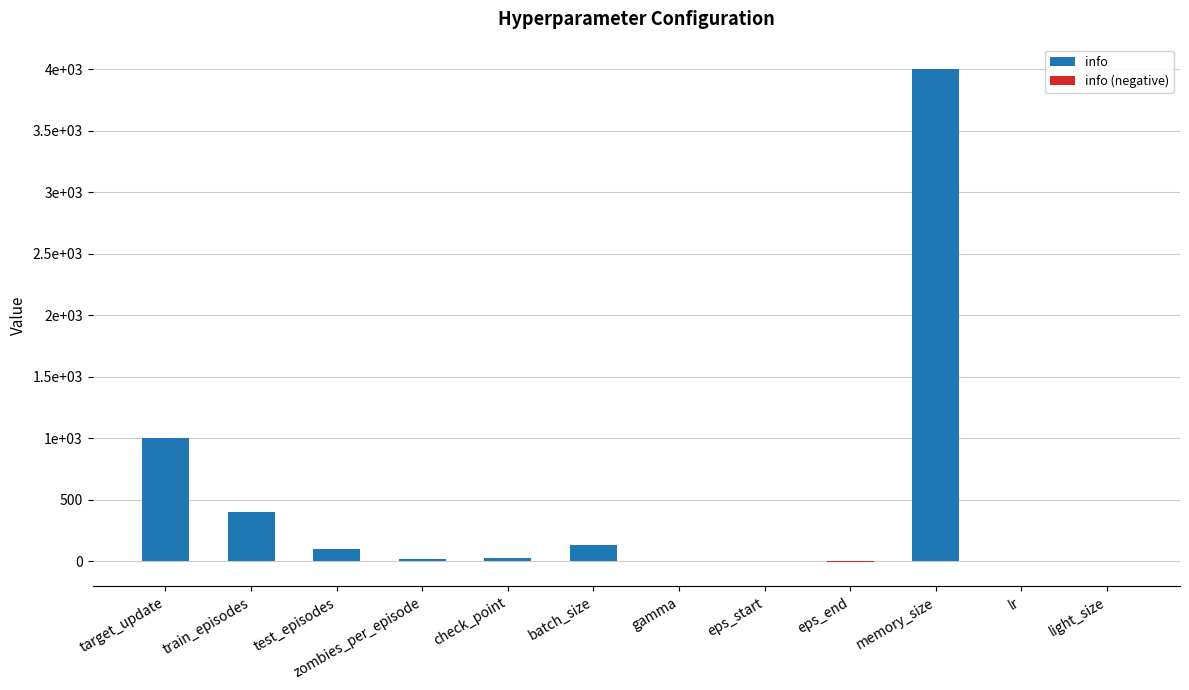

Does the chart contain any negative values?

Yes